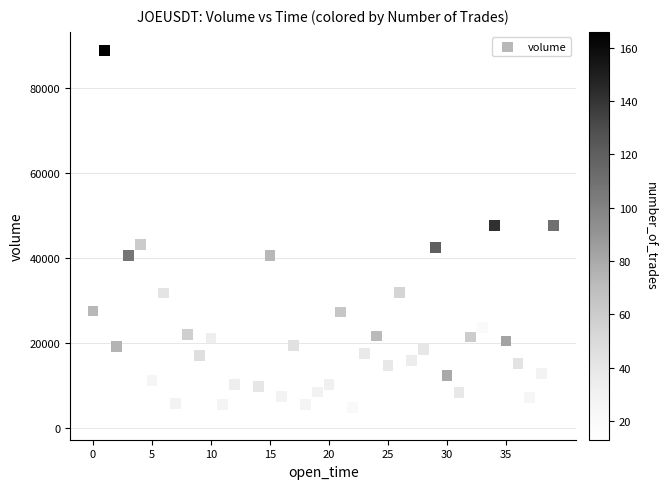

What is the range of Y values (max minus min)?

87255